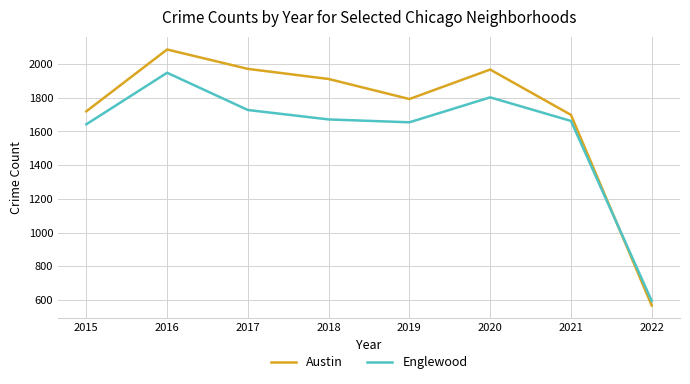

At how many categories does at least one series exceed 768?

7